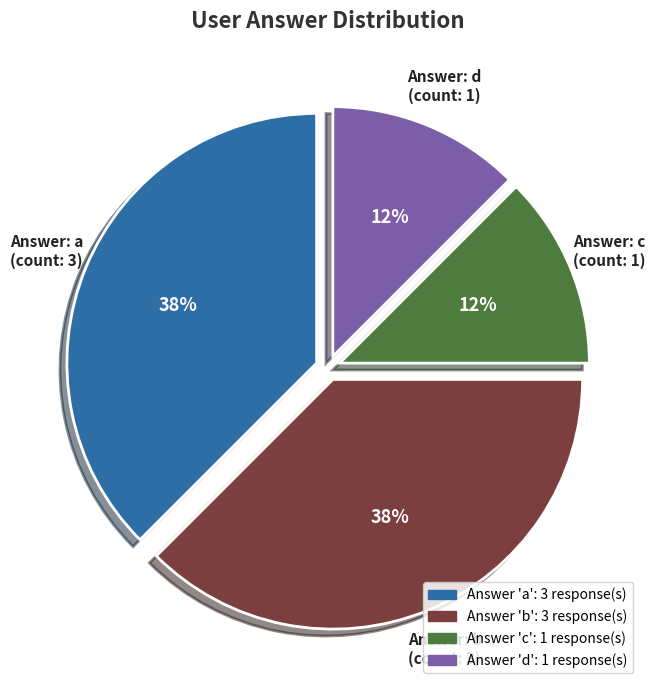

To the nearest percent, what is the average slice percentage?

25%